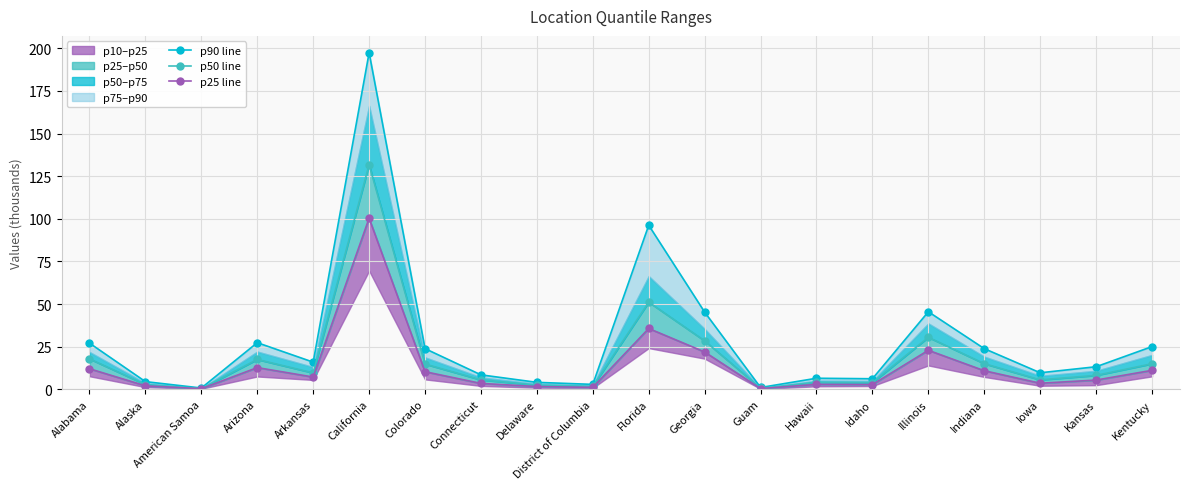

Does the chart display data point markers on the line(s)?

Yes